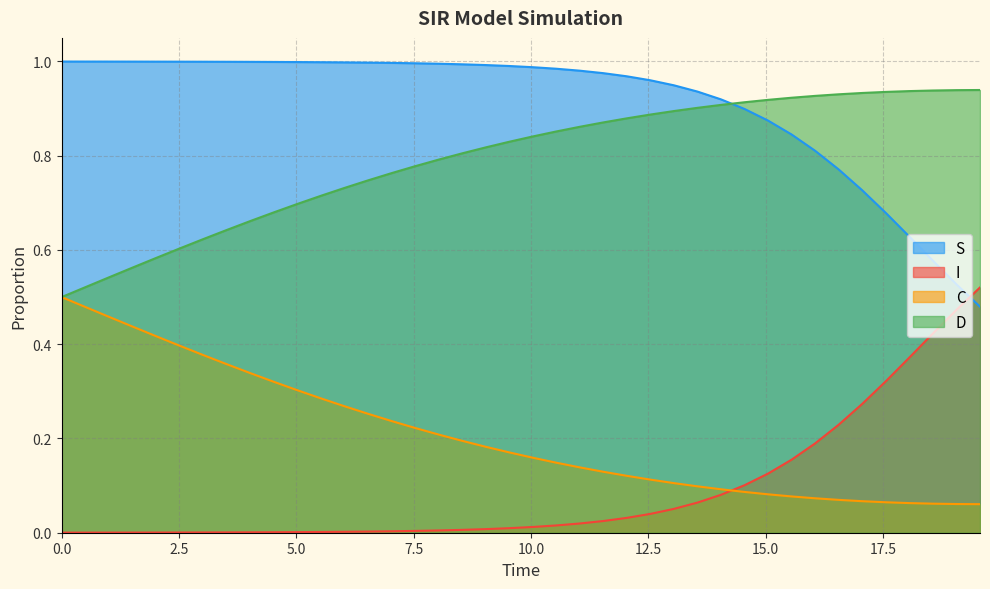

Reading left to right, transcribe all the data shown in this chart.

S: 1.0	1.0	1.0	1.0	1.0	1.0	1.0	1.0	1.0	1.0	1.0	1.0	1.0	1.0	1.0	1.0	1.0	1.0	1.0	1.0	1.0	1.0	1.0	1.0	1.0	1.0	0.9	0.9	0.9	0.9	0.9	0.8	0.8	0.8	0.7	0.7	0.6	0.6	0.5	0.5
I: 0.0	0.0	0.0	0.0	0.0	0.0	0.0	0.0	0.0	0.0	0.0	0.0	0.0	0.0	0.0	0.0	0.0	0.0	0.0	0.0	0.0	0.0	0.0	0.0	0.0	0.0	0.1	0.1	0.1	0.1	0.1	0.2	0.2	0.2	0.3	0.3	0.4	0.4	0.5	0.5
C: 0.5	0.5	0.5	0.4	0.4	0.4	0.4	0.4	0.3	0.3	0.3	0.3	0.3	0.3	0.2	0.2	0.2	0.2	0.2	0.2	0.2	0.1	0.1	0.1	0.1	0.1	0.1	0.1	0.1	0.1	0.1	0.1	0.1	0.1	0.1	0.1	0.1	0.1	0.1	0.1
D: 0.5	0.5	0.5	0.6	0.6	0.6	0.6	0.6	0.7	0.7	0.7	0.7	0.7	0.7	0.8	0.8	0.8	0.8	0.8	0.8	0.8	0.9	0.9	0.9	0.9	0.9	0.9	0.9	0.9	0.9	0.9	0.9	0.9	0.9	0.9	0.9	0.9	0.9	0.9	0.9